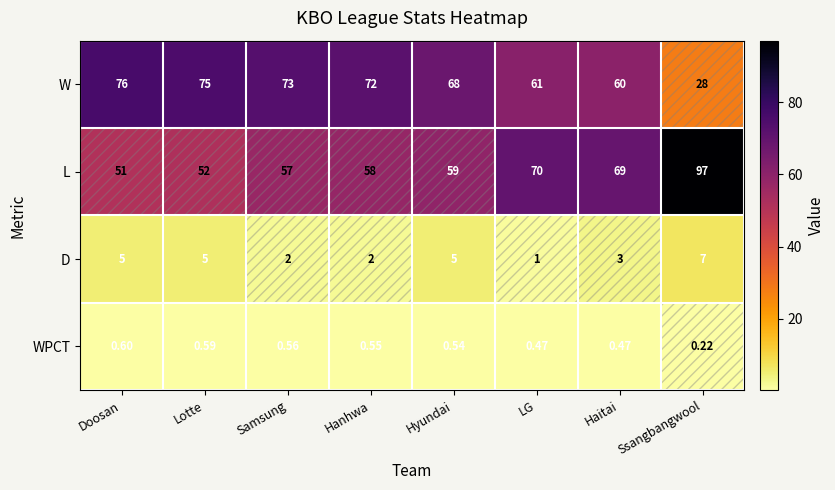

How many categories are shown in the chart?

8